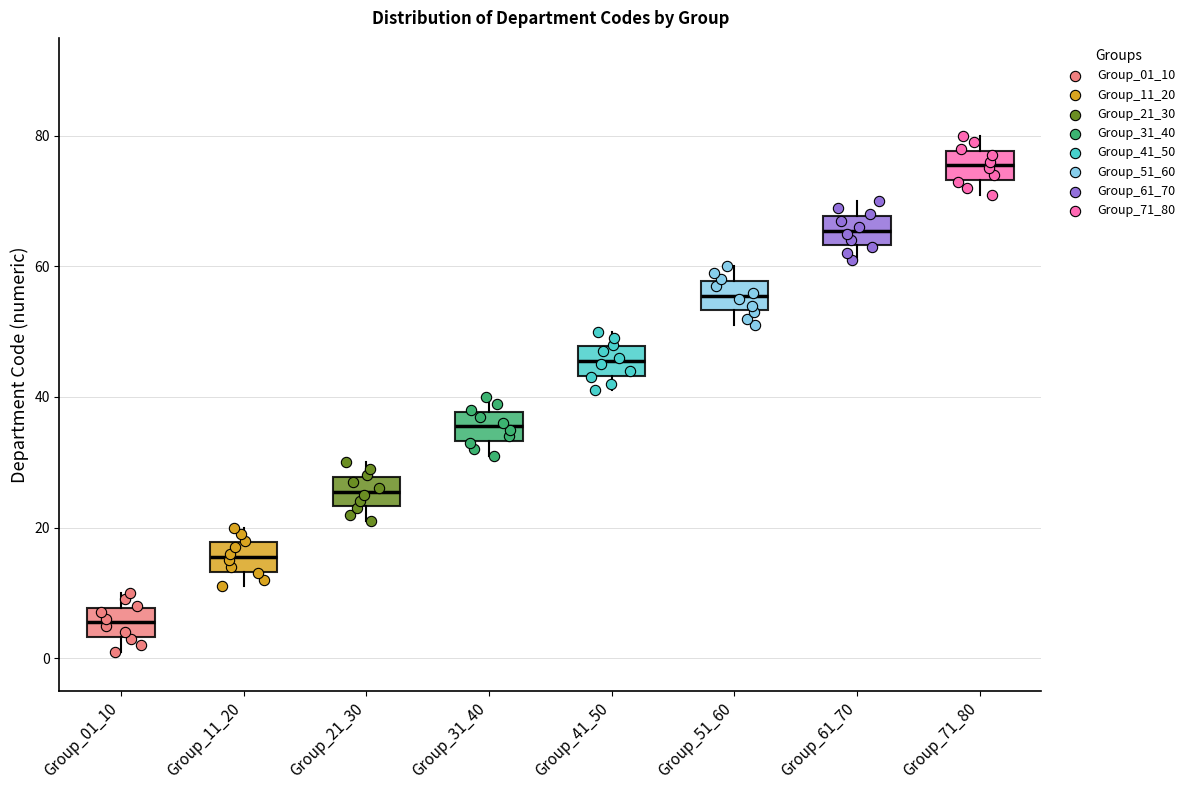

Reading left to right, transcribe this box plot: for each box, give where its median line is, the range the box spans, and where its two whiskers end, as read against the y-axis. The values are not printed on the chart, so give them approximately, as read against the axis.

Group_01_10: median 6, box 4 to 8, whiskers 2 to 10
Group_11_20: median 16, box 14 to 18, whiskers 12 to 20
Group_21_30: median 26, box 24 to 28, whiskers 22 to 30
Group_31_40: median 36, box 34 to 38, whiskers 32 to 40
Group_41_50: median 46, box 44 to 48, whiskers 42 to 50
Group_51_60: median 56, box 54 to 58, whiskers 52 to 60
Group_61_70: median 66, box 64 to 68, whiskers 62 to 70
Group_71_80: median 76, box 74 to 78, whiskers 72 to 80